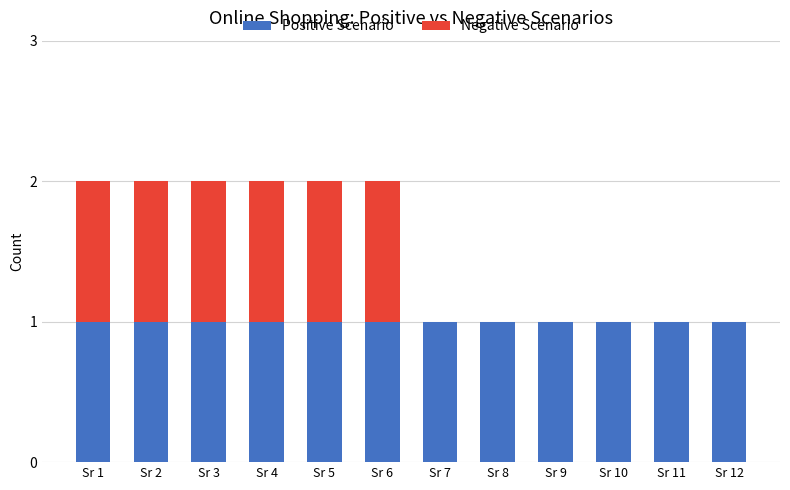

Is it true that Positive Scenario equals 1 at Sr 1?

True